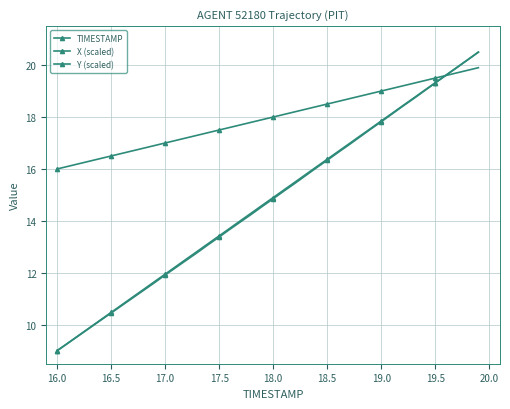

Reading left to right, list all the values displayed in this chart.

TIMESTAMP: 16.0	16.1	16.2	16.3	16.4	16.5	16.6	16.7	16.8	16.9	17.0	17.1	17.2	17.3	17.4	17.5	17.6	17.7	17.8	17.9	18.0	18.1	18.2	18.3	18.4	18.5	18.6	18.7	18.8	18.9	19.0	19.1	19.2	19.3	19.4	19.5	19.6	19.7	19.8	19.9
X (scaled): 9.0	9.3	9.6	9.9	10.2	10.5	10.8	11.1	11.4	11.7	11.9	12.2	12.5	12.8	13.1	13.4	13.7	14.0	14.3	14.6	14.9	15.2	15.5	15.8	16.1	16.4	16.7	17.0	17.3	17.6	17.8	18.1	18.4	18.7	19.0	19.3	19.6	19.9	20.2	20.5
Y (scaled): 9.0	9.3	9.6	9.9	10.2	10.5	10.7	11.0	11.3	11.6	11.9	12.2	12.5	12.8	13.1	13.4	13.7	14.0	14.3	14.6	14.9	15.2	15.4	15.7	16.0	16.3	16.6	16.9	17.2	17.5	17.8	18.1	18.4	18.7	19.0	19.3	19.6	19.9	20.2	20.5